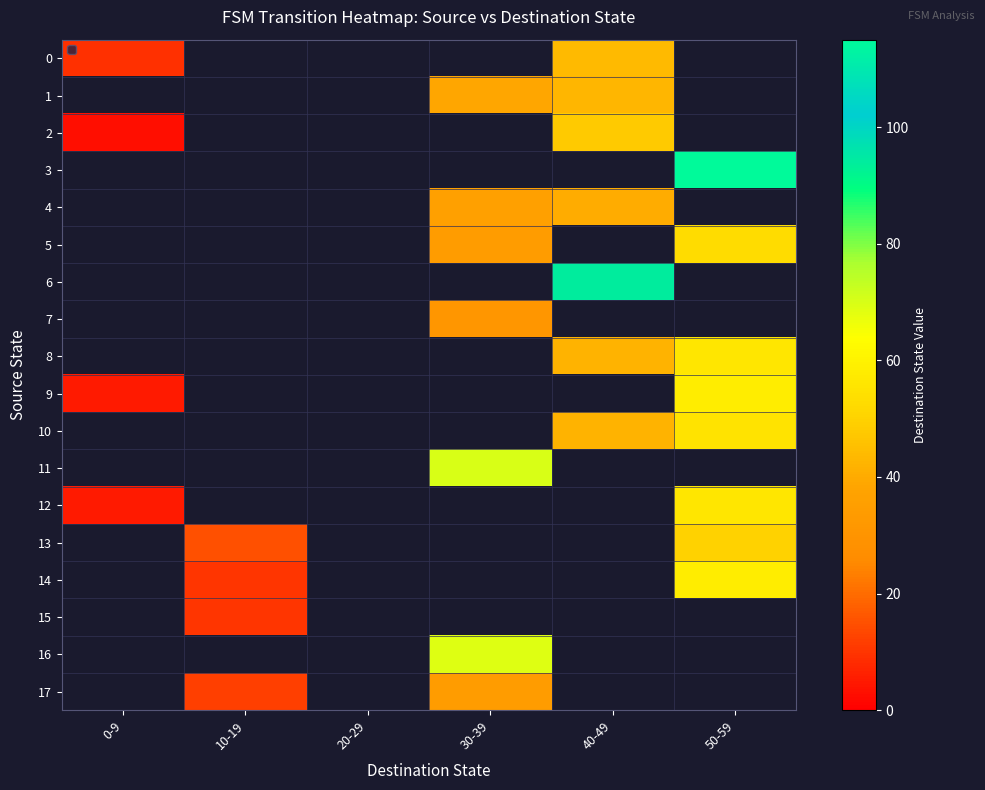

Which label corresponds to the largest value in the chart?

50-59